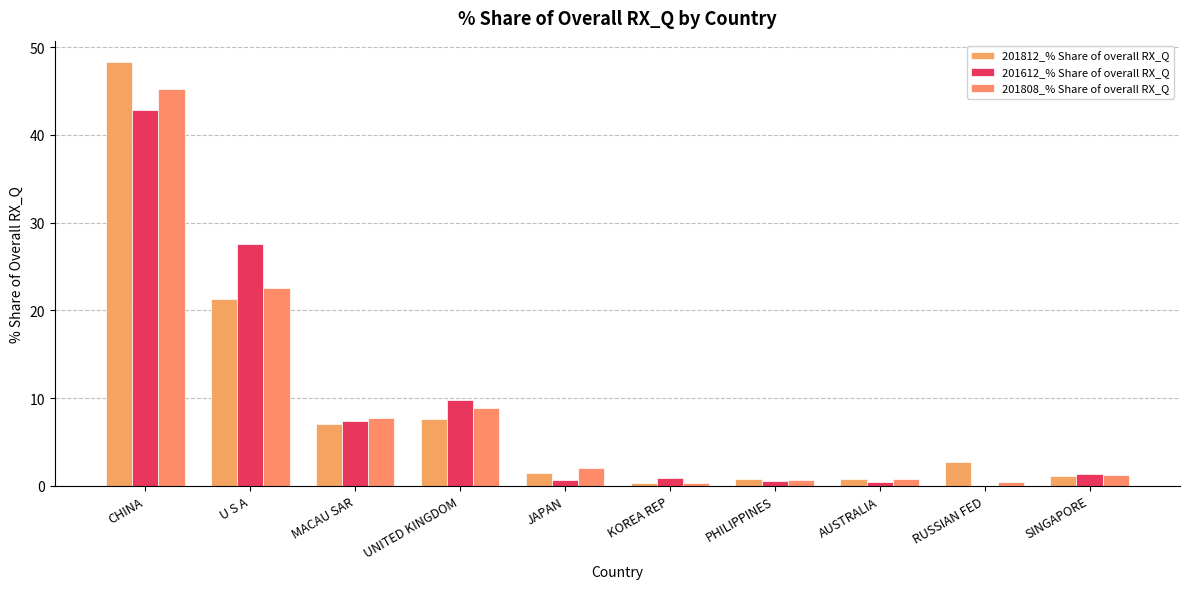

What is the average value of the 201812_% Share of overall RX_Q series?

9.2